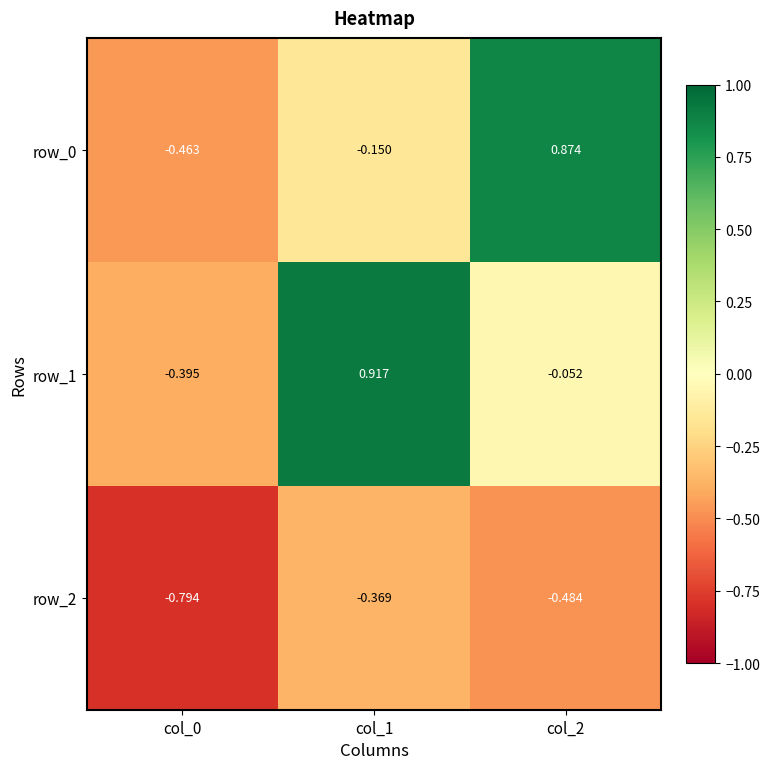

At how many categories does at least one series exceed 0?

2